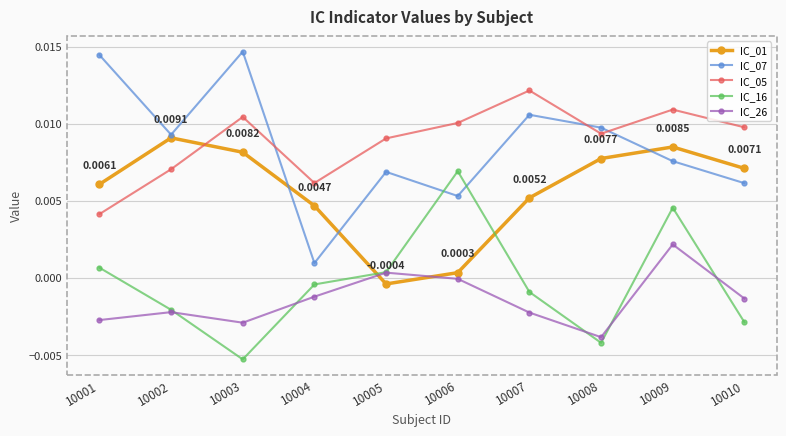

What are all the series names shown in the legend?

IC_01, IC_07, IC_05, IC_16, IC_26